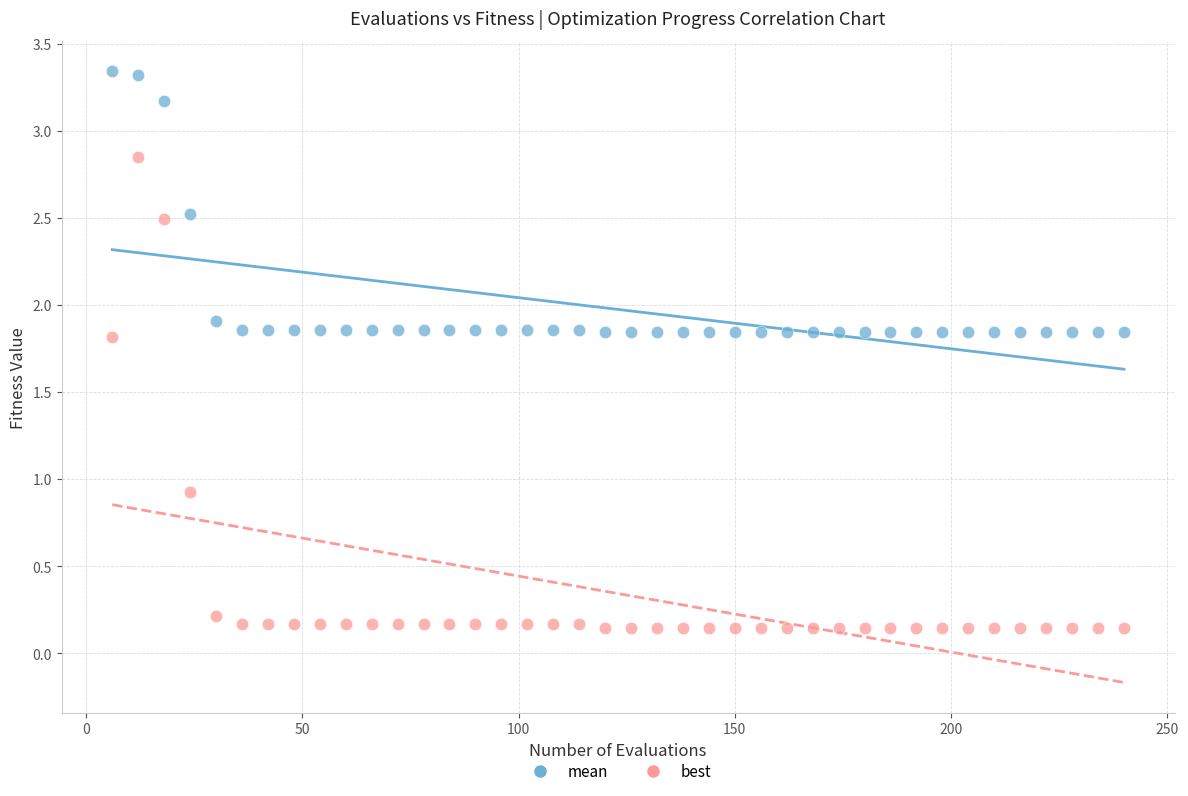

Which series contains the lowest Y value?

best